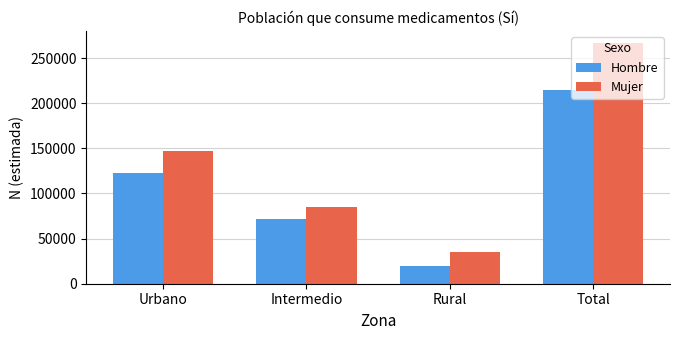

What is the label of the 1st bar from the left?

Urbano